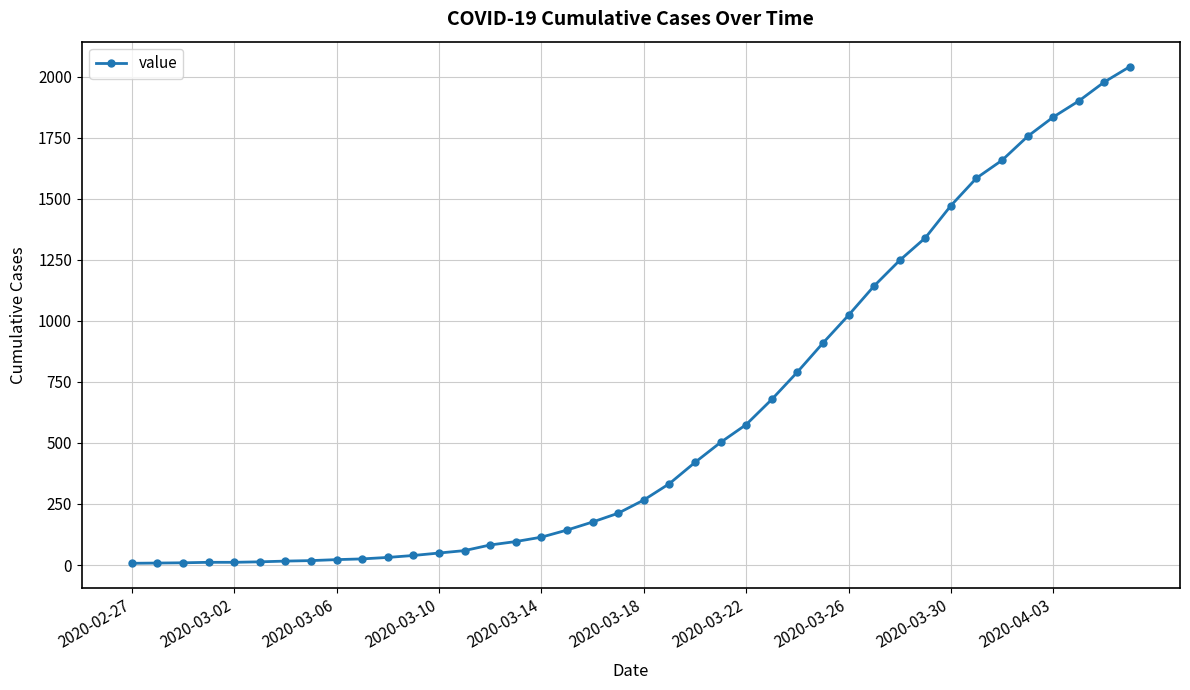

Is this an area chart (filled region under the line)?

No